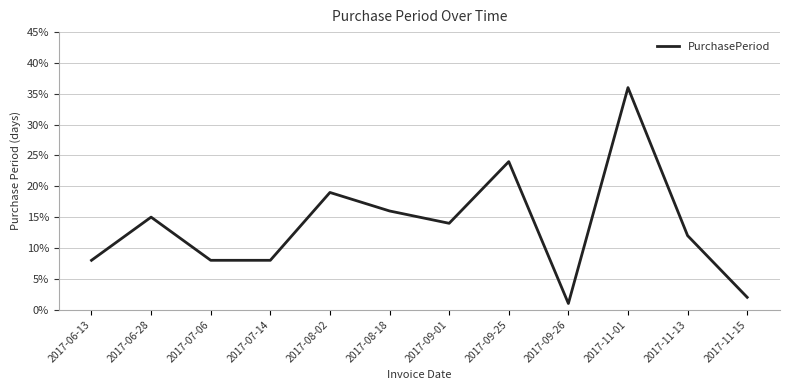

The value at 2017-07-14 is 5. True or false?

False